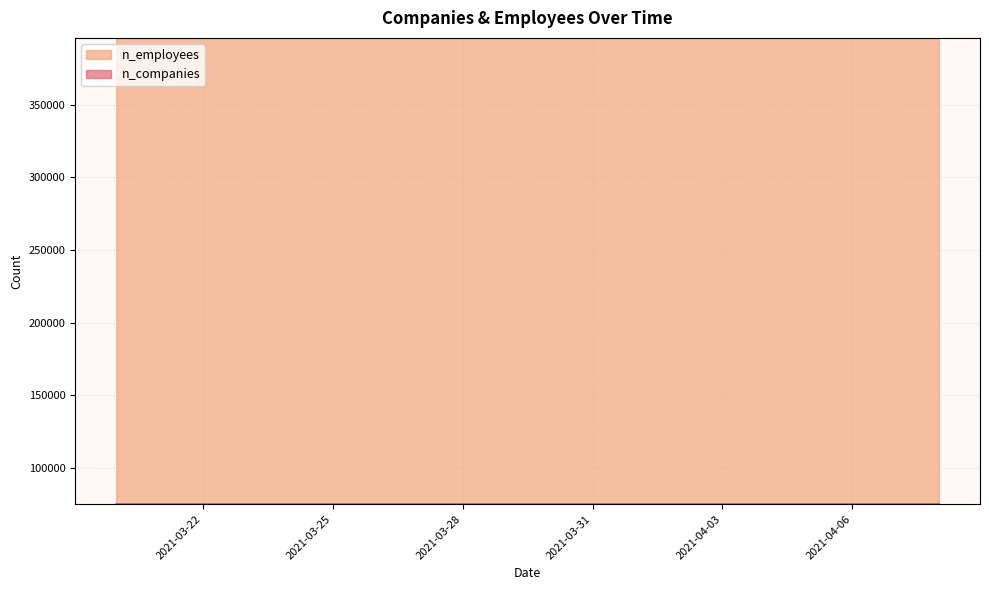

What is the label of the 12th point from the right?

2021-03-31